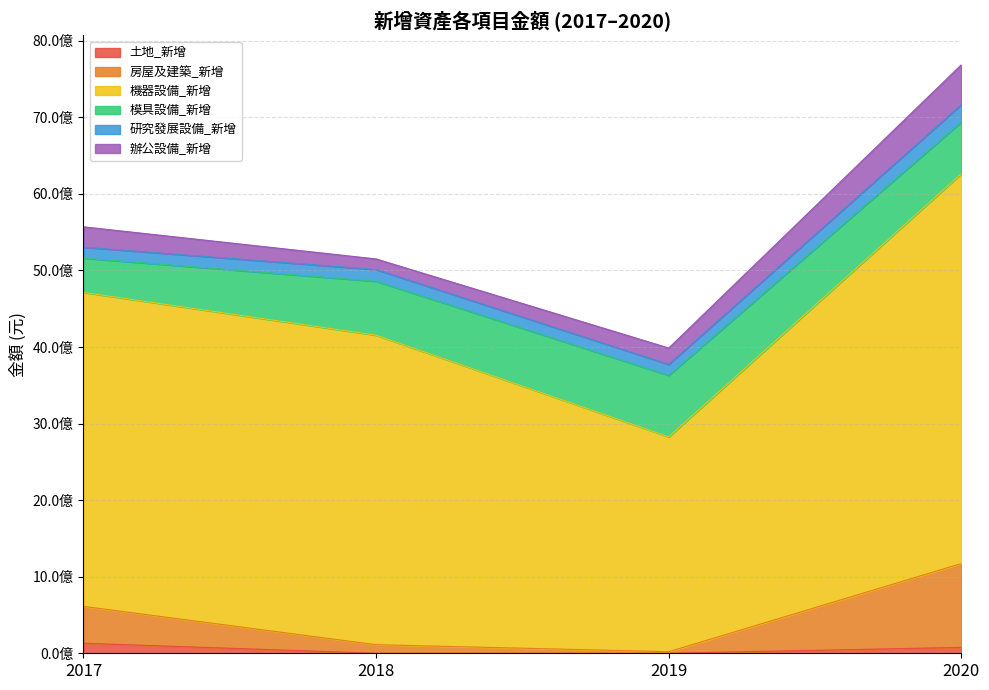

What is the total value across all series at 2020?

7513939000